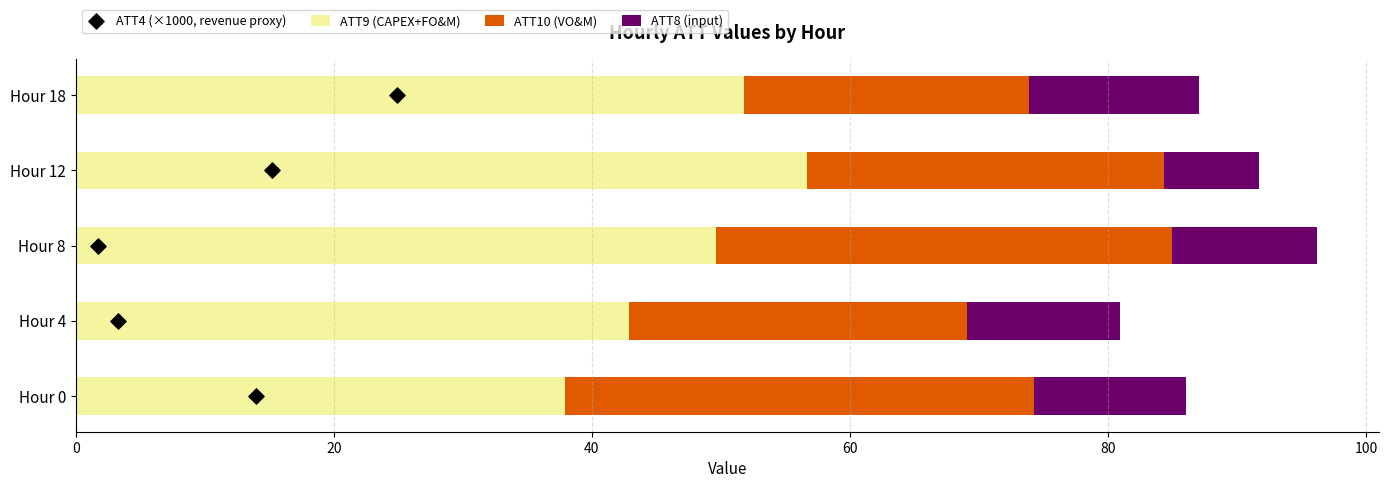

List the labels in order of ATT9 (CAPEX+FO&M) value, smallest first.

Hour 0, Hour 4, Hour 8, Hour 18, Hour 12